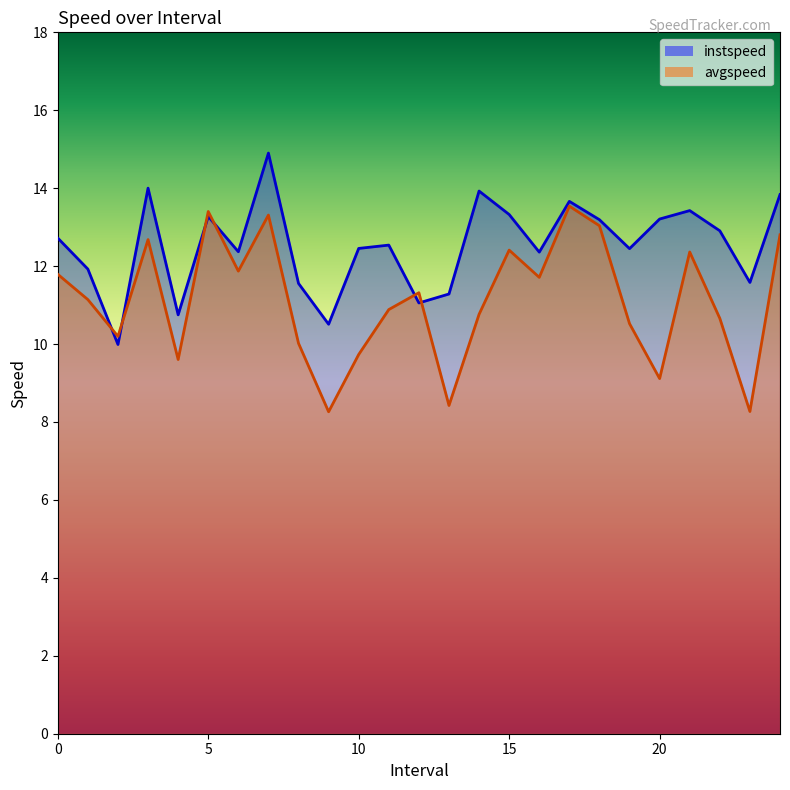

What is the value of the avgspeed point at the 3rd from the left?

10.2